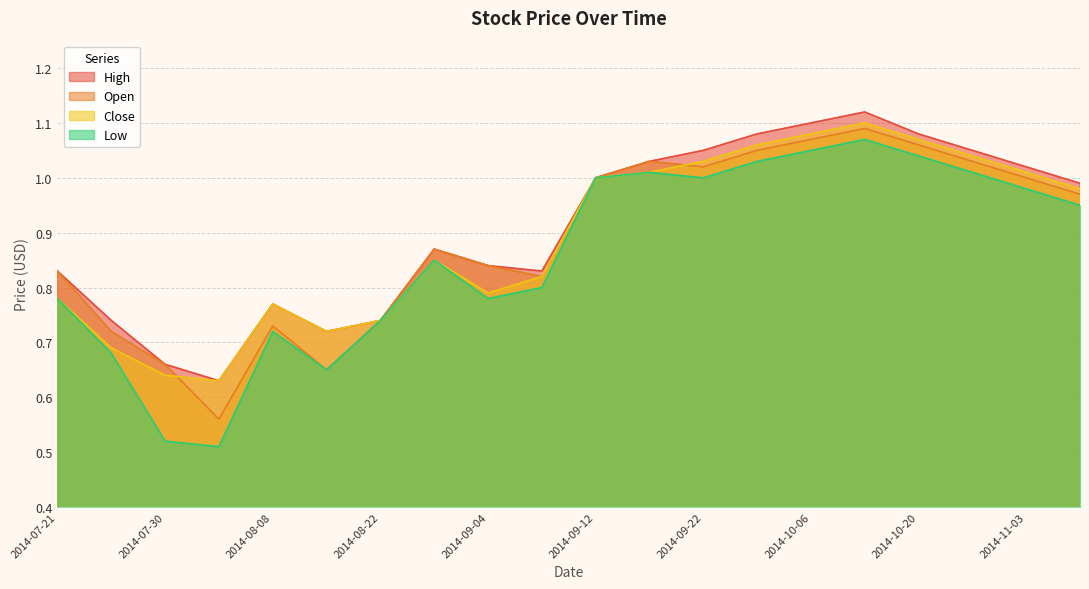

What position from the left is 2014-08-29?

8